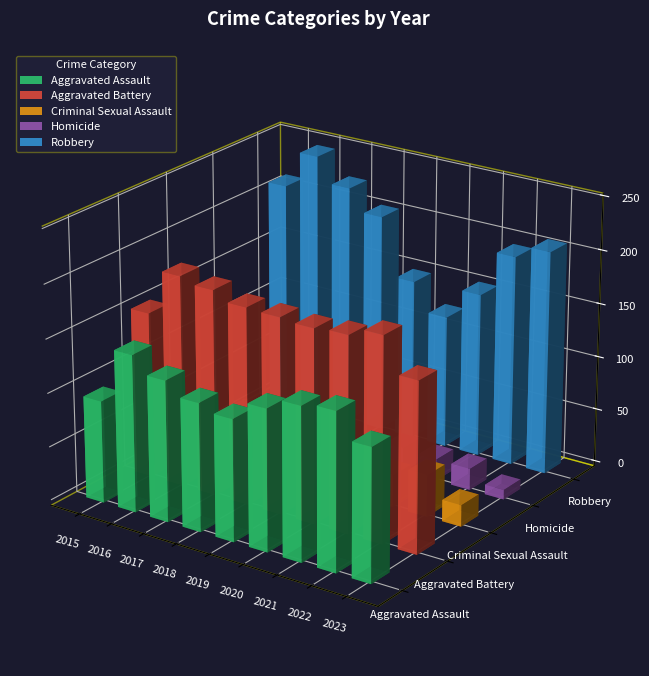

Reading right to left, what are all the values shown in this chart?

Aggravated Assault: 123	146	142	131	113	119	131	146	95
Aggravated Battery: 158	190	182	180	182	183	191	196	154
Criminal Sexual Assault: 20	39	30	28	37	38	39	39	31
Homicide: 9	20	20	22	14	8	8	18	13
Robbery: 208	196	153	124	150	204	224	247	212